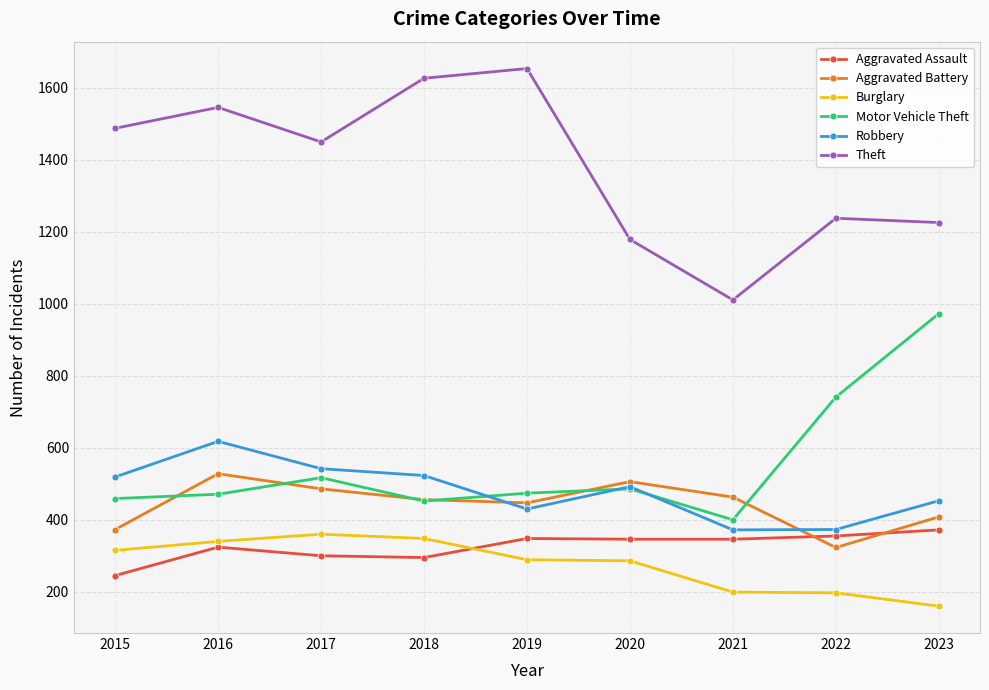

True or false: Aggravated Assault has more than 0 interior local peaks.

True